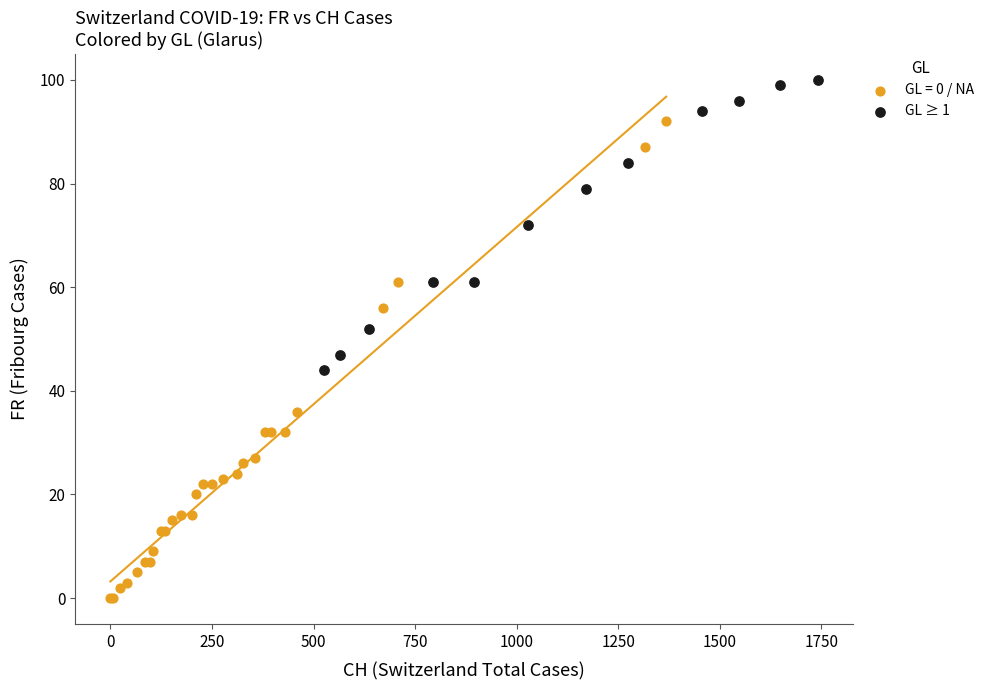

Which series contains the highest Y value?

GL ≥ 1